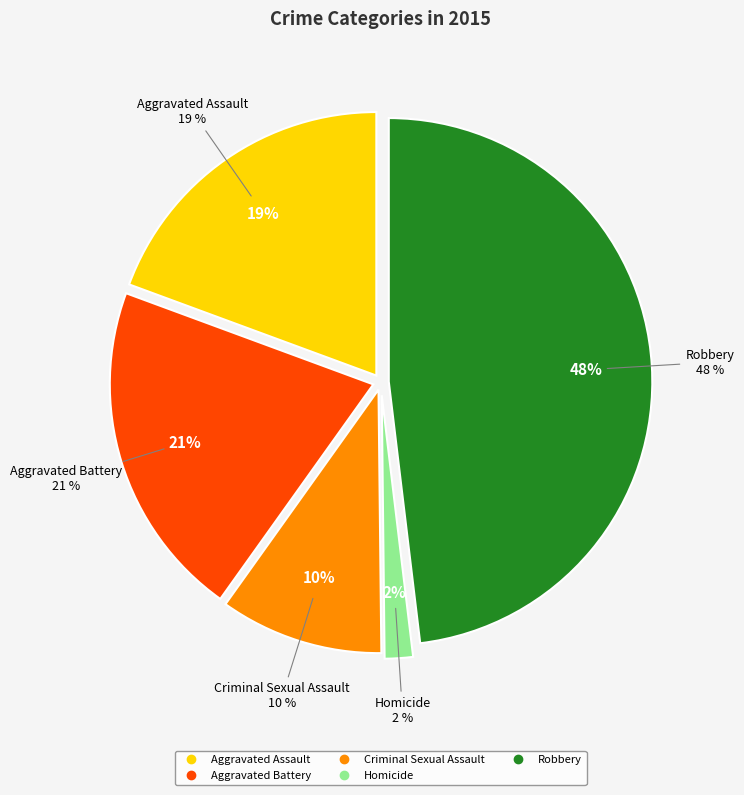

Does Robbery account for over 50% of the chart?

No